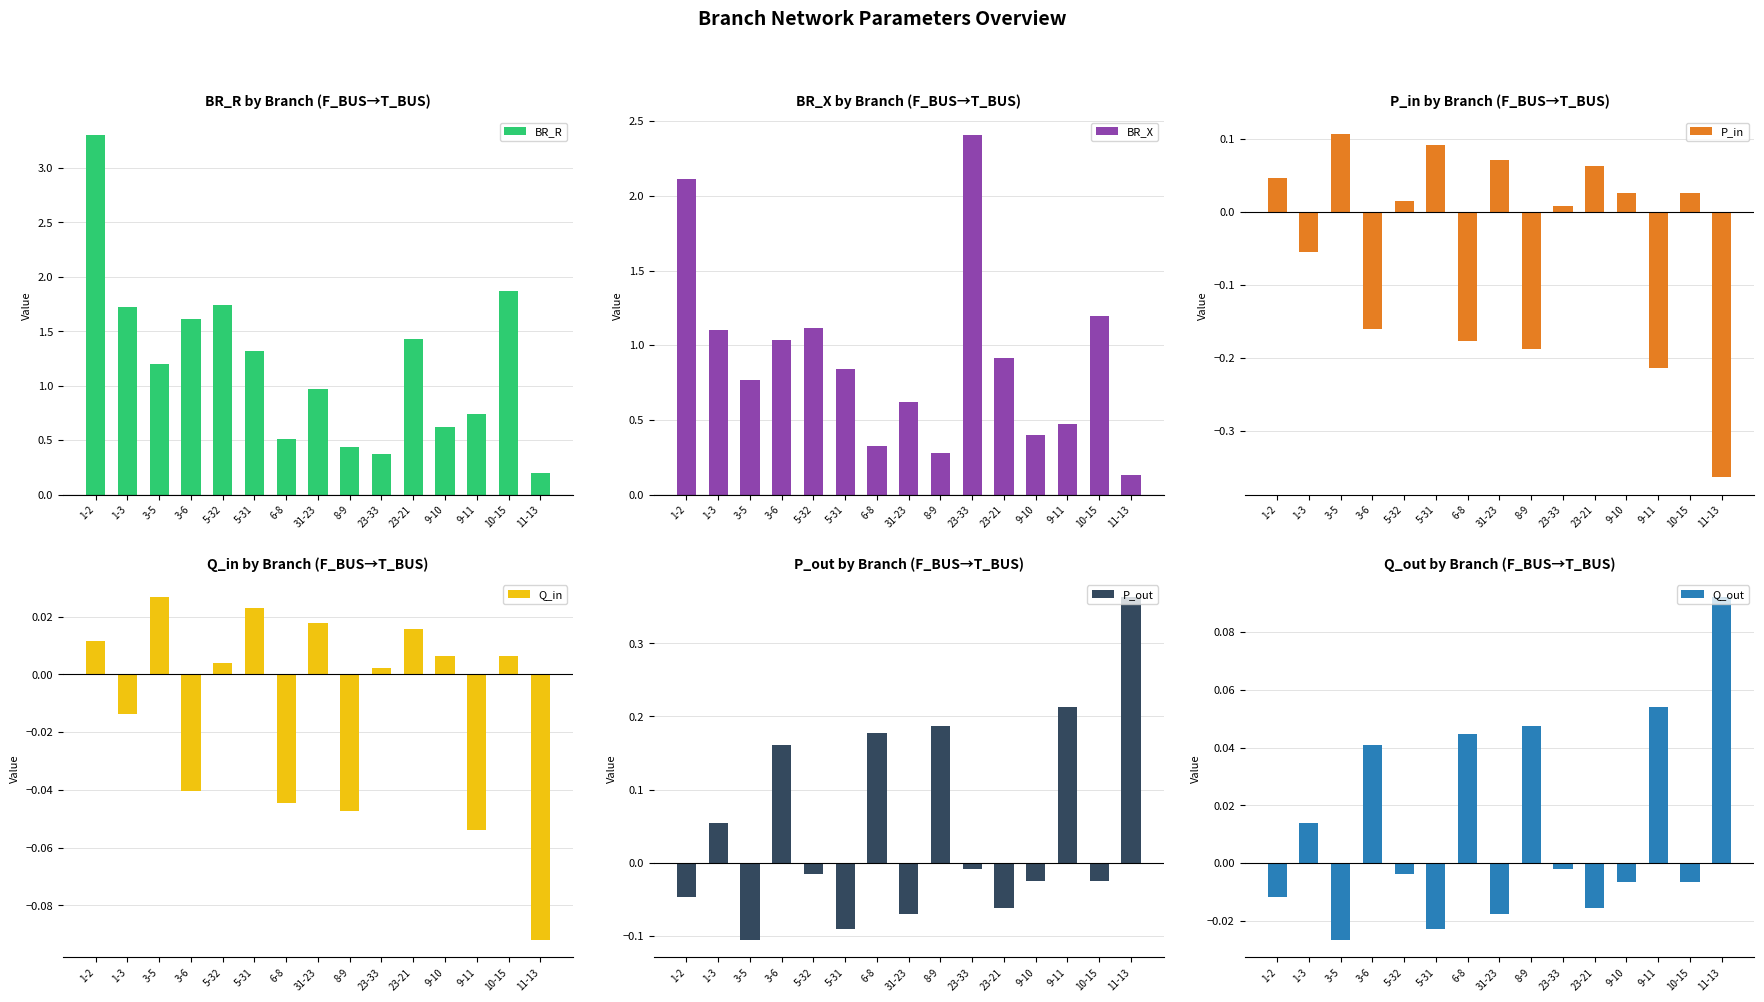

Which series has the largest total across all categories?

BR_R